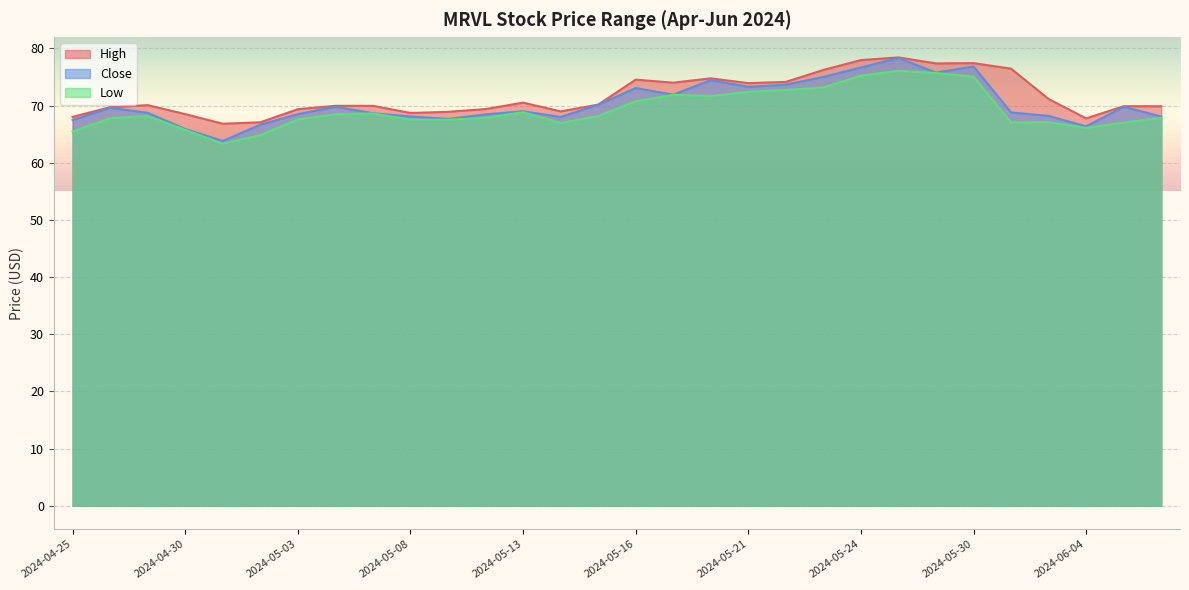

What is the label of the 28th point from the right?

2024-04-29